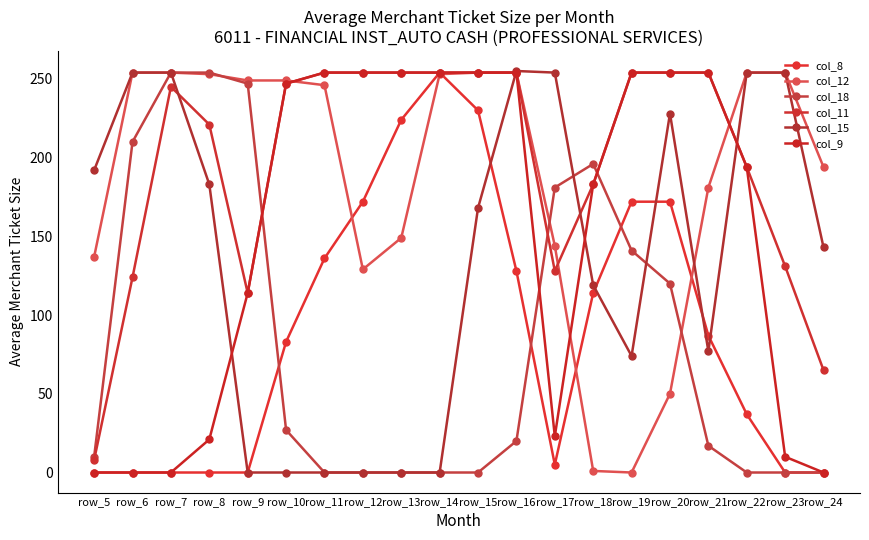

The col_11 series shows 254 at row_13. True or false?

True